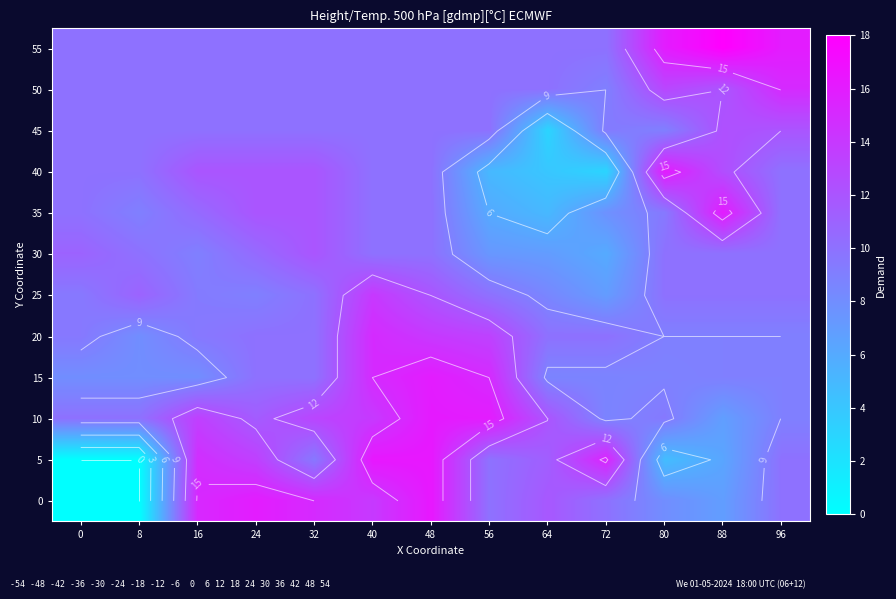

What is the spread (max minus min) of values at 88?

11.7